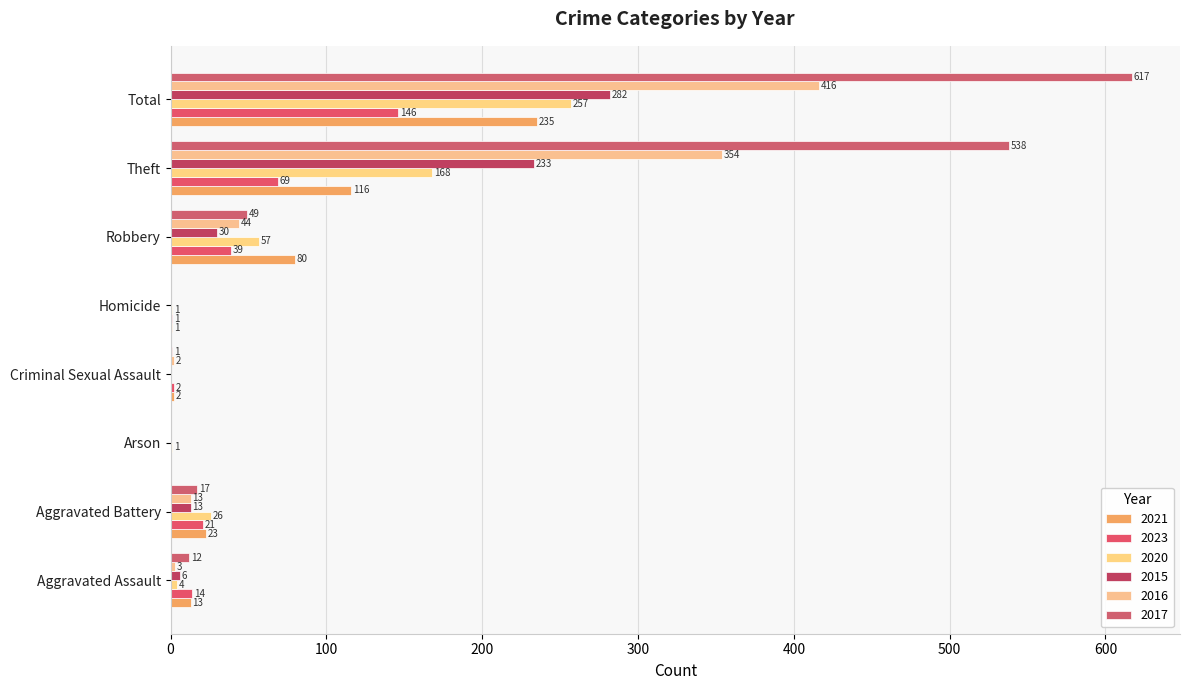

True or false: 2023 has a value of 39 at Robbery.

True